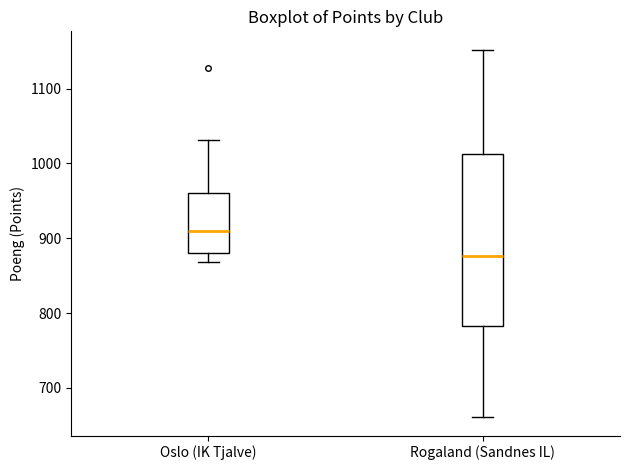

Reading left to right, transcribe this box plot: for each box, give where its median line is, the range the box spans, and where its two whiskers end, as read against the y-axis. The values are not printed on the chart, so give them approximately, as read against the axis.

Oslo (IK Tjalve): median 910, box 880 to 960, whiskers 870 to 1030
Rogaland (Sandnes IL): median 880, box 780 to 1010, whiskers 660 to 1150